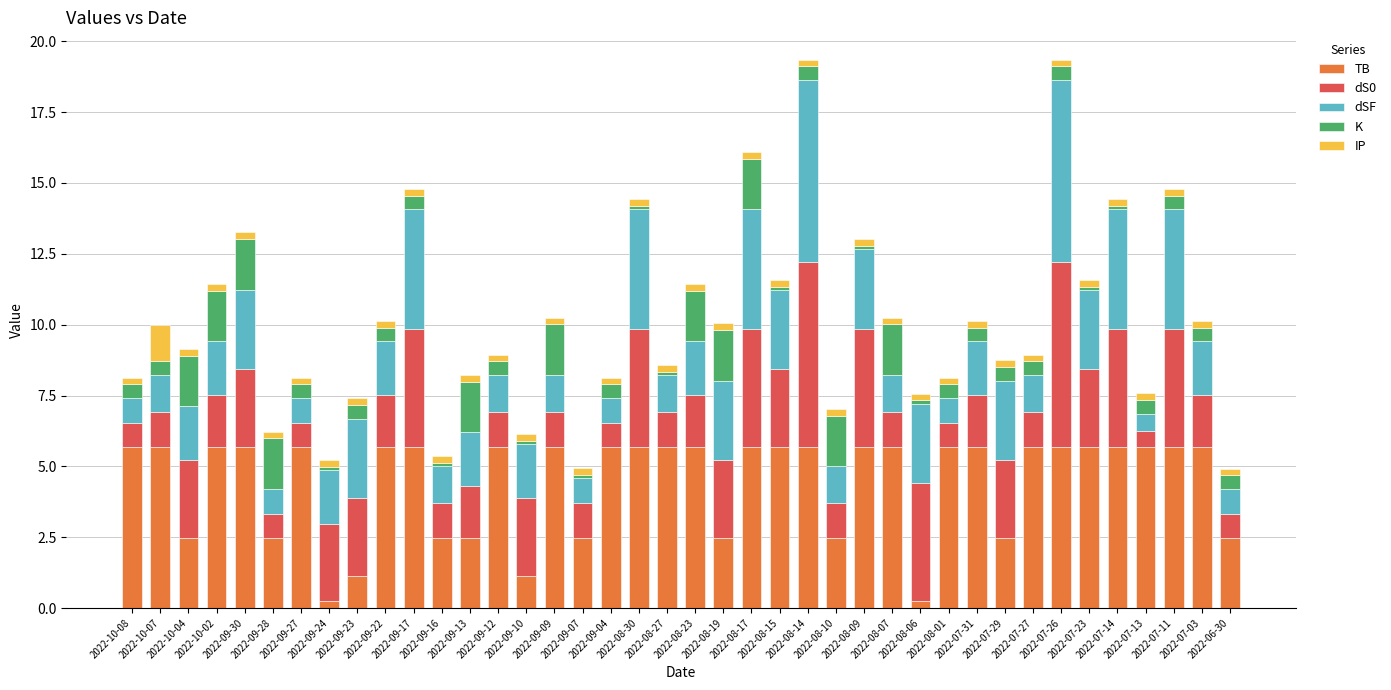

What is the maximum value for TB?

5.7